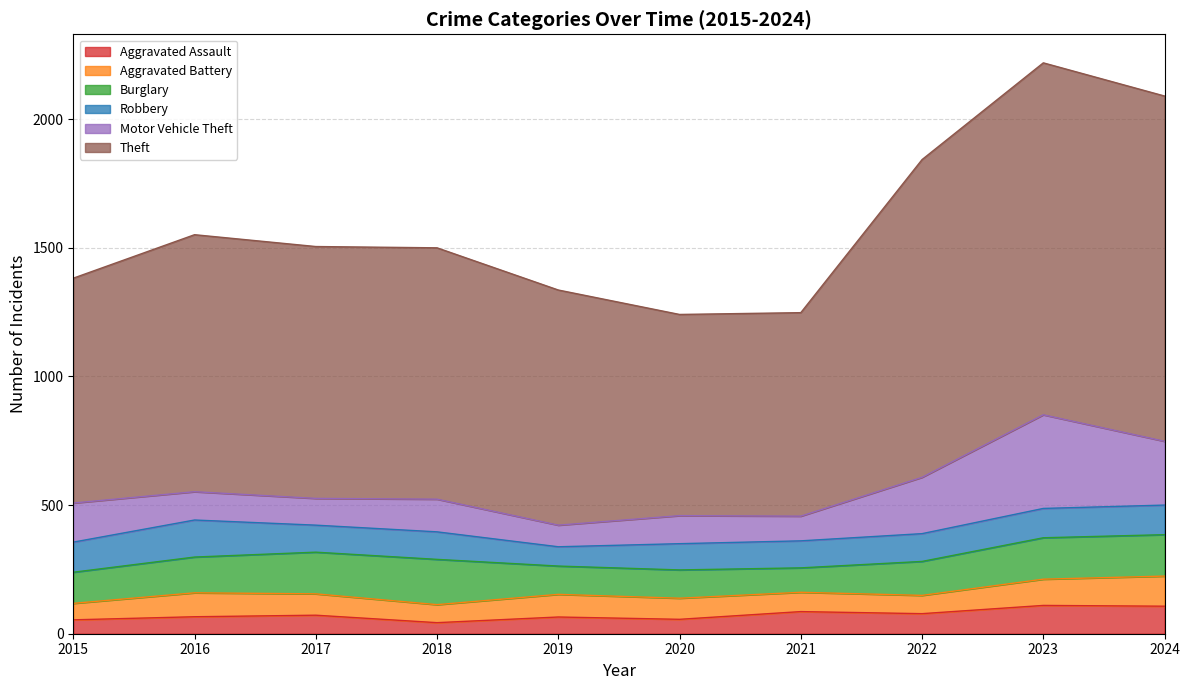

True or false: Burglary and Aggravated Assault intersect in this chart.

False